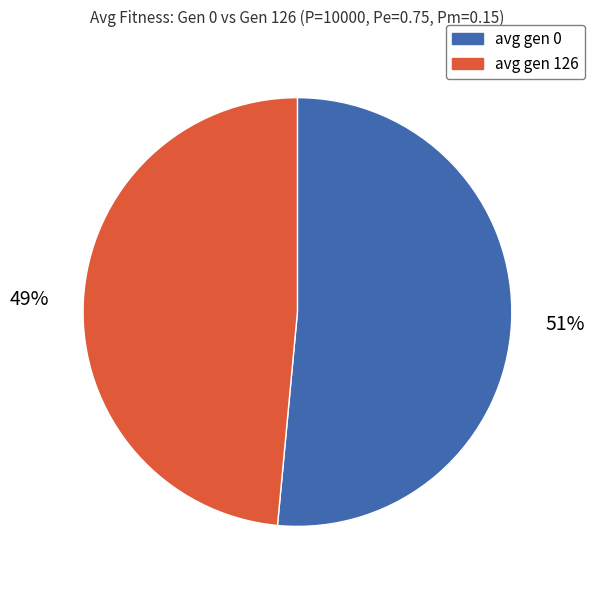

What is the majority slice?

avg gen 0